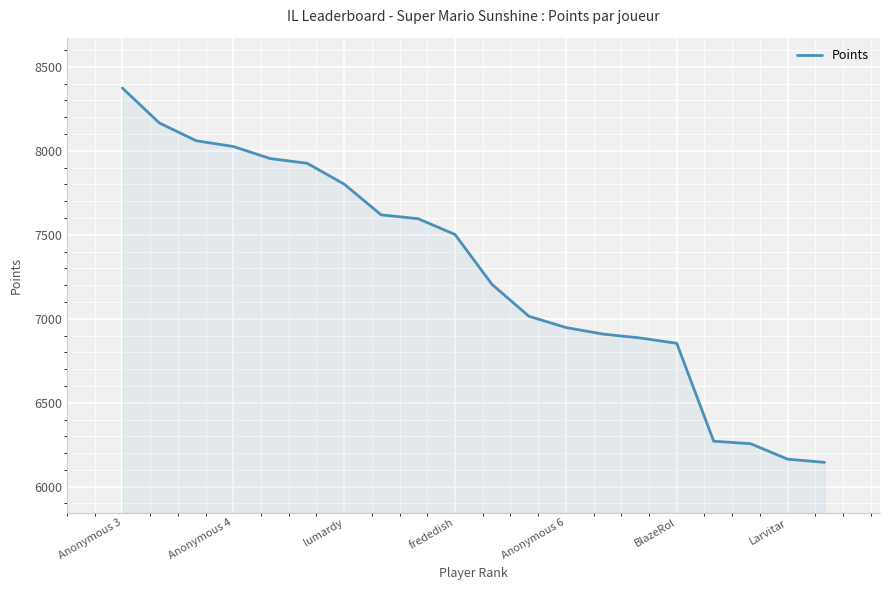

What is the difference between the maximum and minimum values?

2229